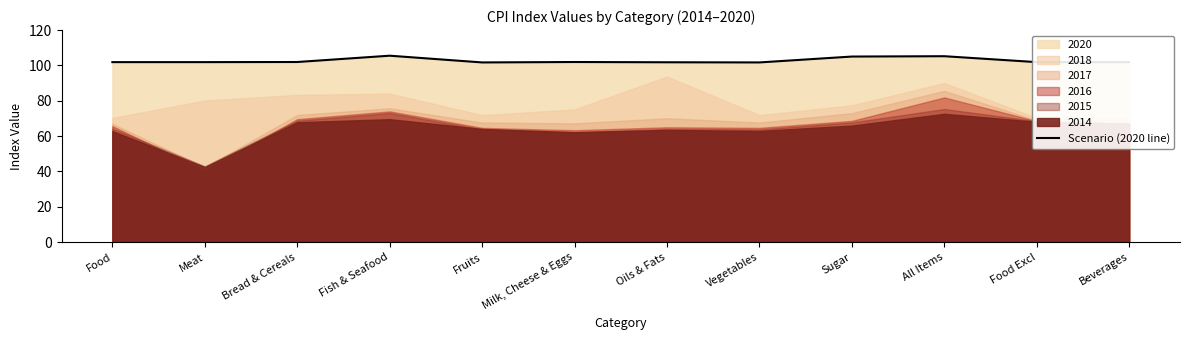

True or false: Scenario (2020 line) has a value of 101.9 at Meat.

True